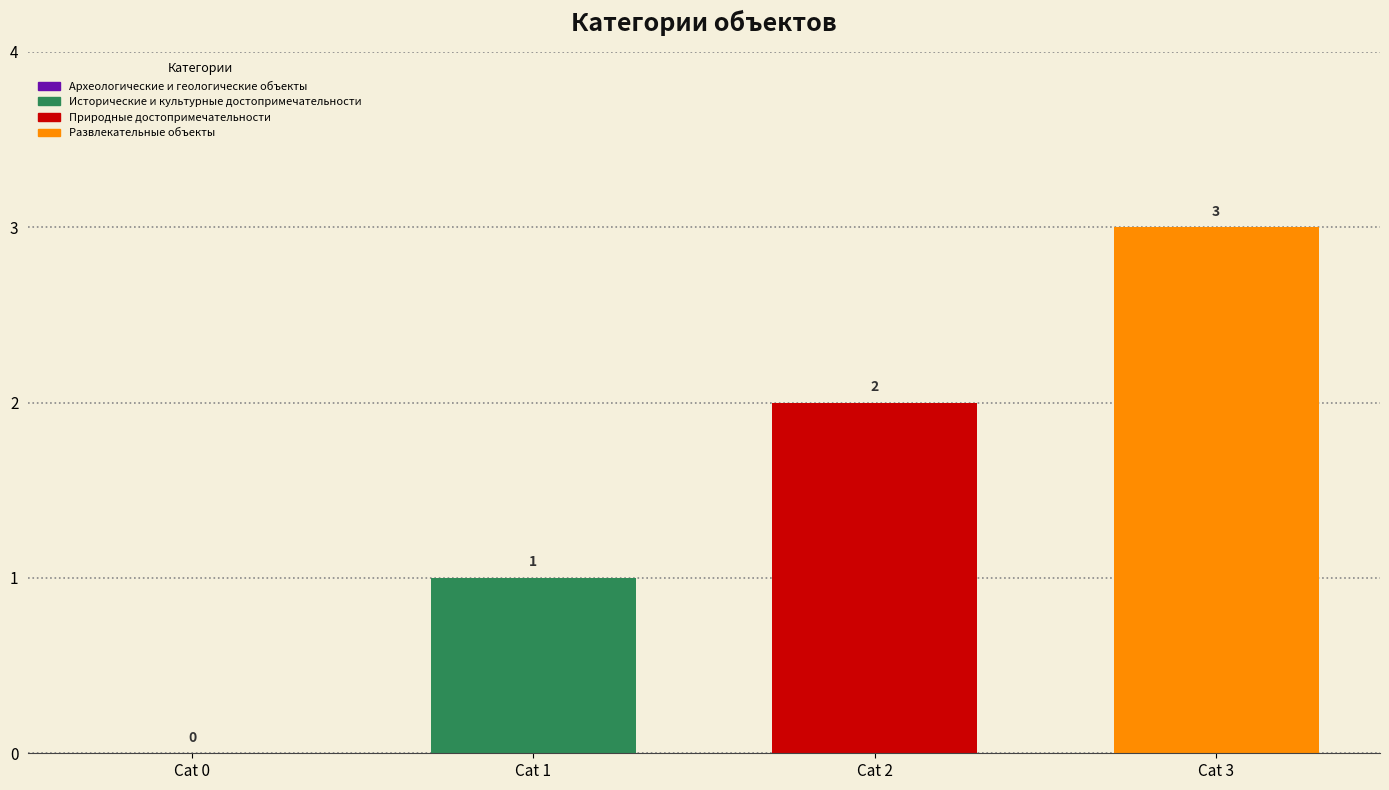

How many positive values are there?

3